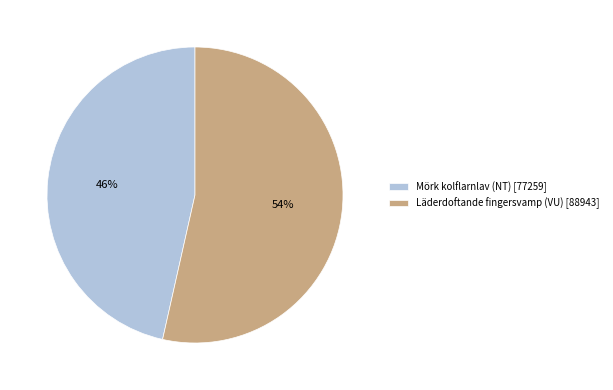

How many slices are in this pie chart?

2